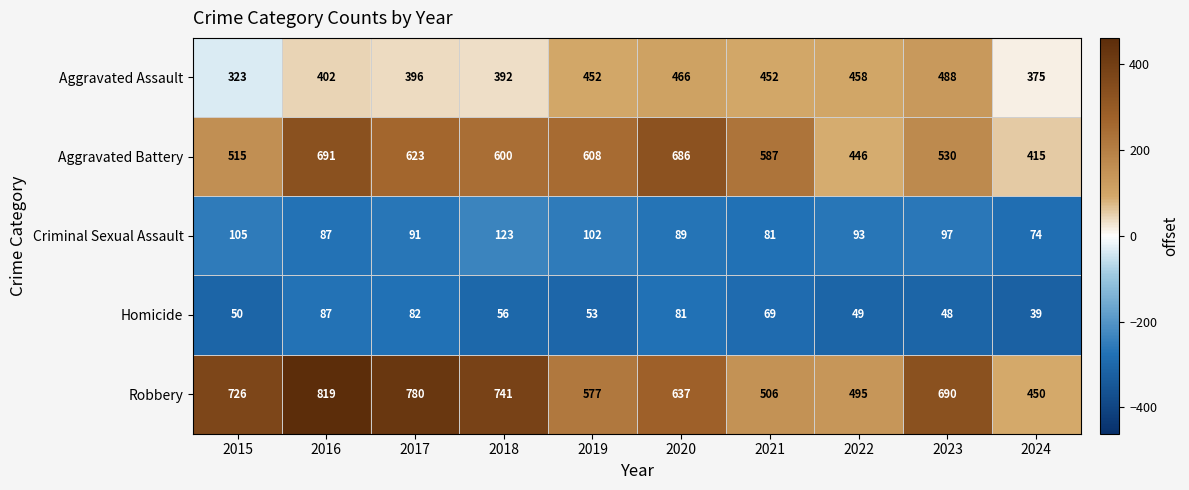

Which series changed the most between 2023 and 2024?

Robbery